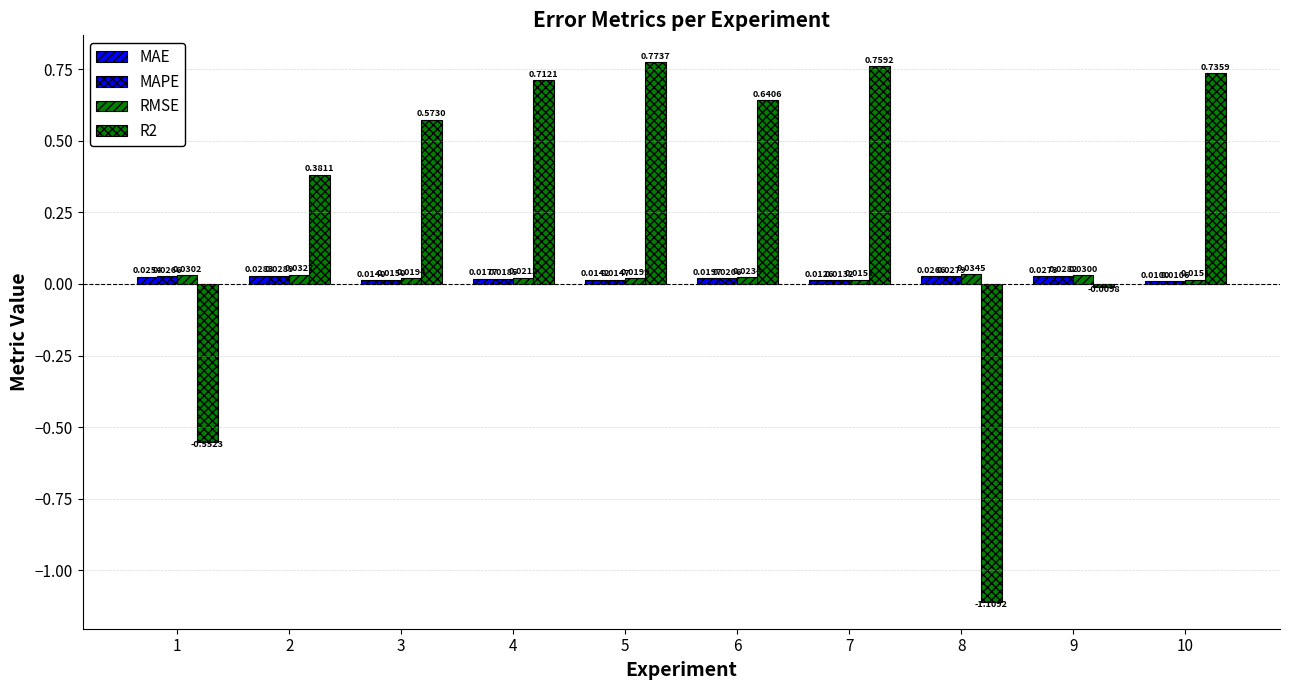

How many bars are there in each group?

4